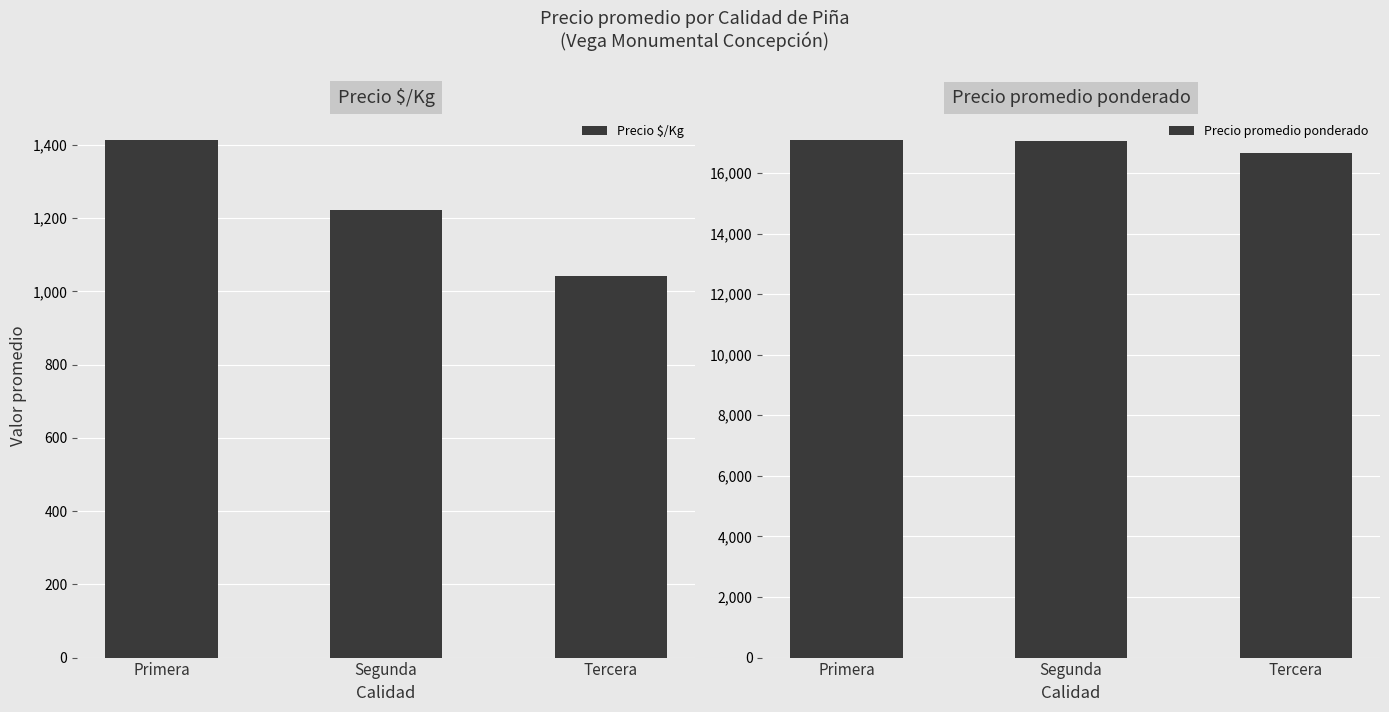

True or false: Precio $/Kg has a value of 1923 at Segunda.

False